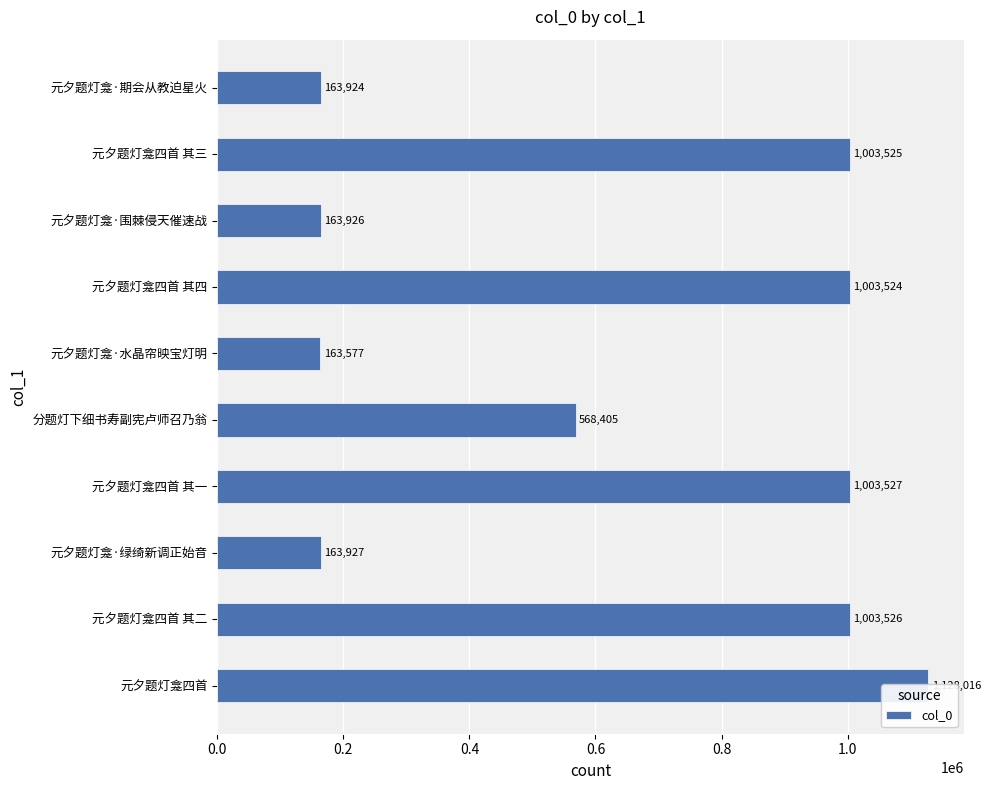

How many distinct data groups are displayed?

1